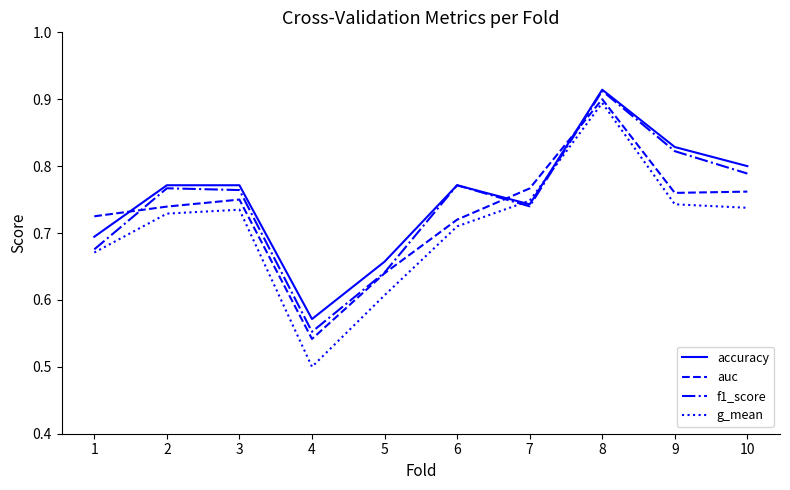

How many interior local peaks does the auc series have?

2